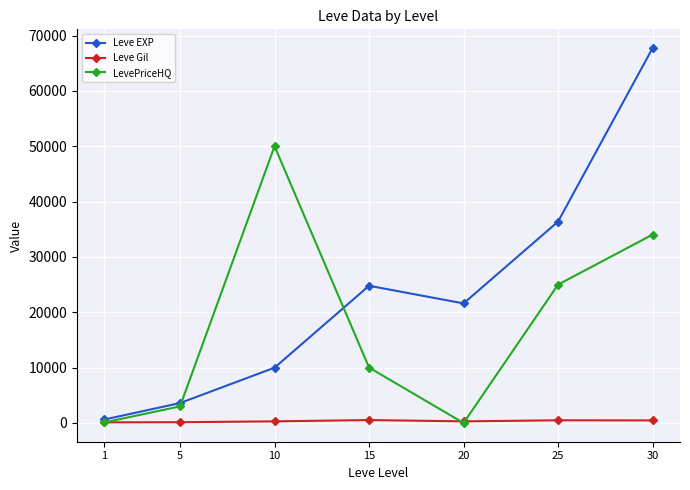

At which category is the sum across all series the highest?

30